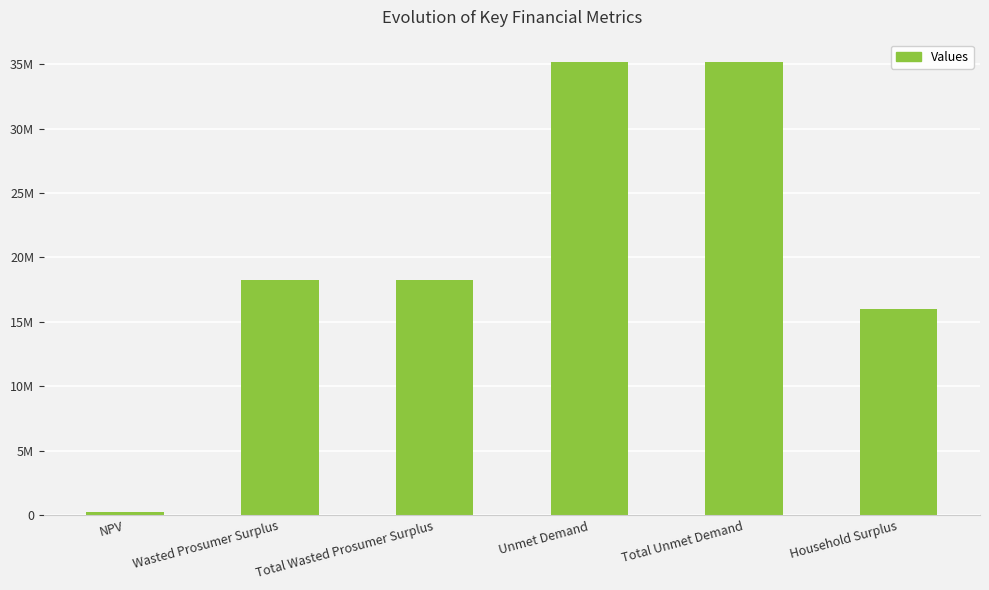

What position from the left is Wasted Prosumer Surplus?

2